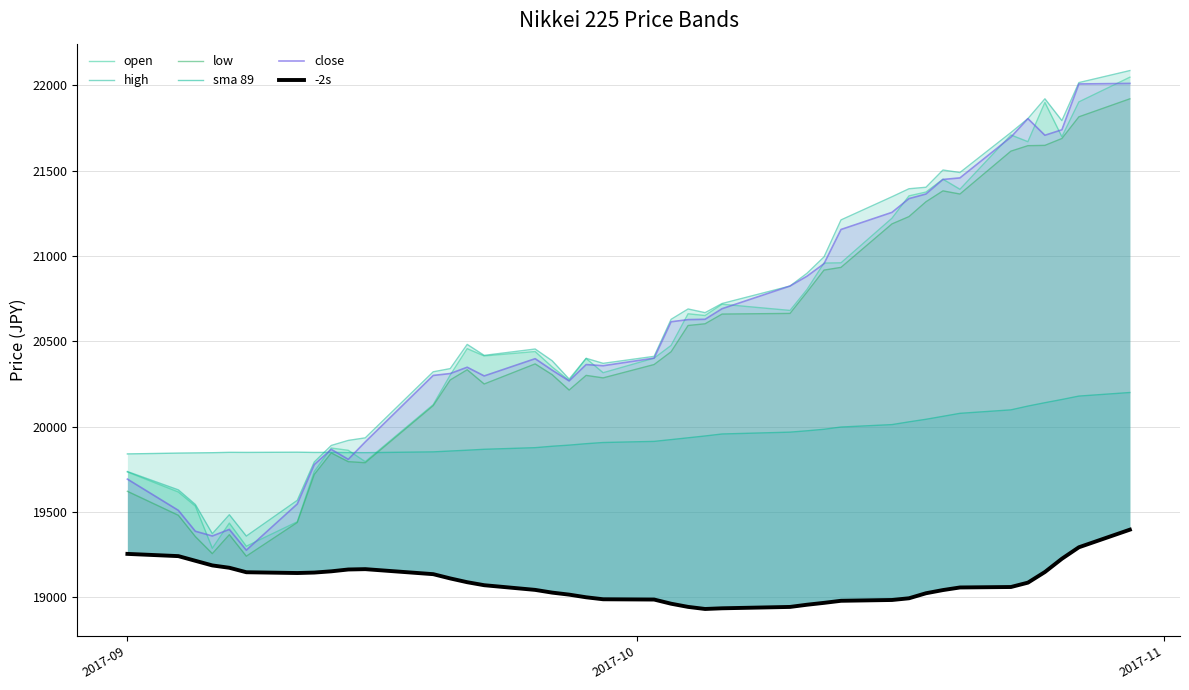

Reading left to right, list all the values displayed in this chart.

open: 19733.6	19616.0	19533.4	19286.1	19433.4	19298.0	19441.4	19736.1	19873.7	19860.4	19793.8	20128.2	20301.3	20456.5	20413.6	20439.4	20349.3	20269.8	20398.6	20315.3	20400.5	20475.2	20660.8	20650.7	20716.8	20680.5	20803.7	20958.2	20959.7	21221.3	21352.2	21374.7	21450.0	21391.0	21709.3	21670.0	21900.1	21699.0	21903.3	22048.0
high: 19736.0	19628.4	19542.8	19371.4	19482.7	19357.5	19567.0	19792.1	19888.8	19918.4	19933.4	20320.8	20339.4	20481.3	20417.1	20454.3	20385.5	20278.1	20399.9	20370.3	20411.3	20628.4	20689.1	20667.5	20721.2	20823.7	20898.4	20994.4	21211.3	21347.1	21394.0	21402.8	21503.8	21489.3	21723.6	21805.2	21921.4	21793.6	22016.5	22086.9
low: 19620.1	19479.4	19354.6	19254.7	19365.8	19239.5	19437.1	19718.8	19845.0	19793.8	19787.7	20122.0	20272.8	20332.7	20249.2	20367.0	20304.0	20213.7	20299.7	20285.1	20363.3	20438.2	20592.2	20602.3	20659.2	20663.1	20788.1	20917.0	20933.0	21187.9	21230.7	21317.7	21381.5	21363.1	21614.5	21646.5	21648.3	21688.6	21815.7	21921.2
sma 89: 19839.2	19844.0	19845.1	19846.3	19848.5	19848.1	19849.3	19847.9	19848.2	19847.1	19846.6	19851.2	19856.2	19861.0	19866.4	19875.9	19884.2	19890.8	19899.2	19906.1	19912.7	19923.1	19933.7	19944.4	19956.1	19966.9	19974.8	19983.7	19996.9	20011.1	20027.2	20042.3	20059.6	20077.2	20097.5	20119.7	20139.5	20158.3	20178.3	20199.3
close: 19691.5	19508.2	19385.8	19358.0	19396.5	19274.8	19545.8	19776.6	19865.8	19807.4	19909.5	20299.4	20310.5	20347.5	20296.5	20397.6	20330.2	20267.0	20363.1	20356.3	20400.8	20614.1	20626.7	20628.6	20690.7	20823.5	20881.3	20954.7	21155.2	21255.6	21336.1	21363.0	21448.5	21457.6	21696.7	21805.2	21707.6	21739.8	22008.5	22011.7
-2s: 19253.1	19240.0	19212.6	19185.4	19171.7	19145.5	19140.9	19143.6	19150.9	19161.6	19163.6	19134.2	19109.2	19087.0	19069.4	19042.0	19026.0	19014.2	18998.6	18987.0	18985.4	18960.9	18942.3	18930.1	18934.1	18942.1	18955.0	18966.0	18978.1	18982.8	18992.8	19022.3	19041.0	19056.2	19058.9	19084.5	19146.9	19224.7	19291.9	19395.1